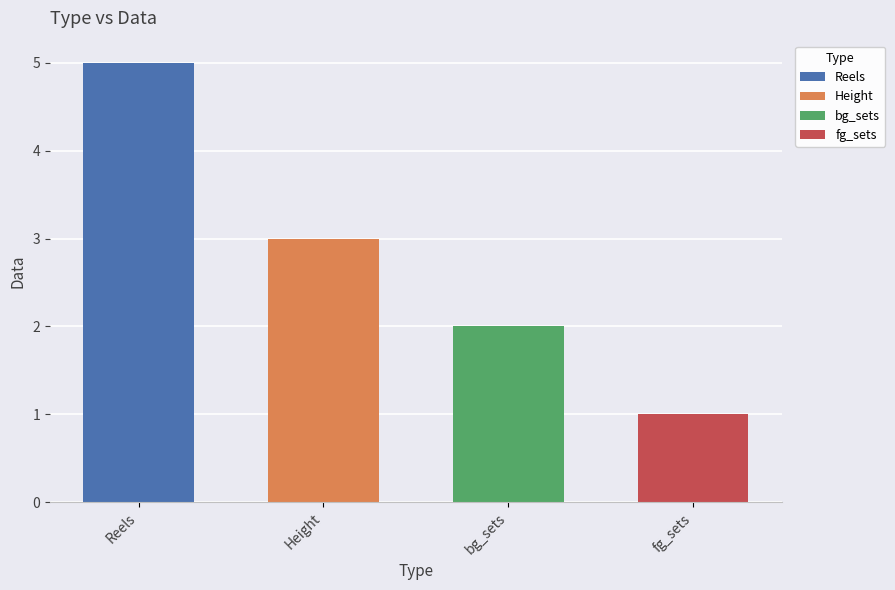

What is the ratio of the value at Reels to the value at bg_sets?

2.5